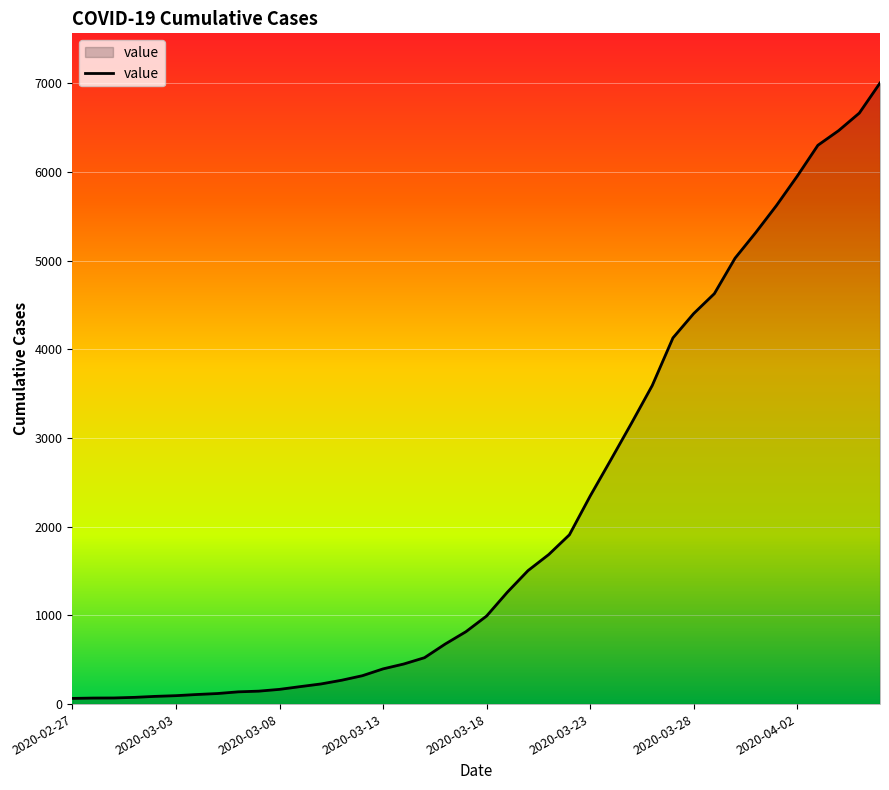

What is the difference between the maximum and minimum values?

6939